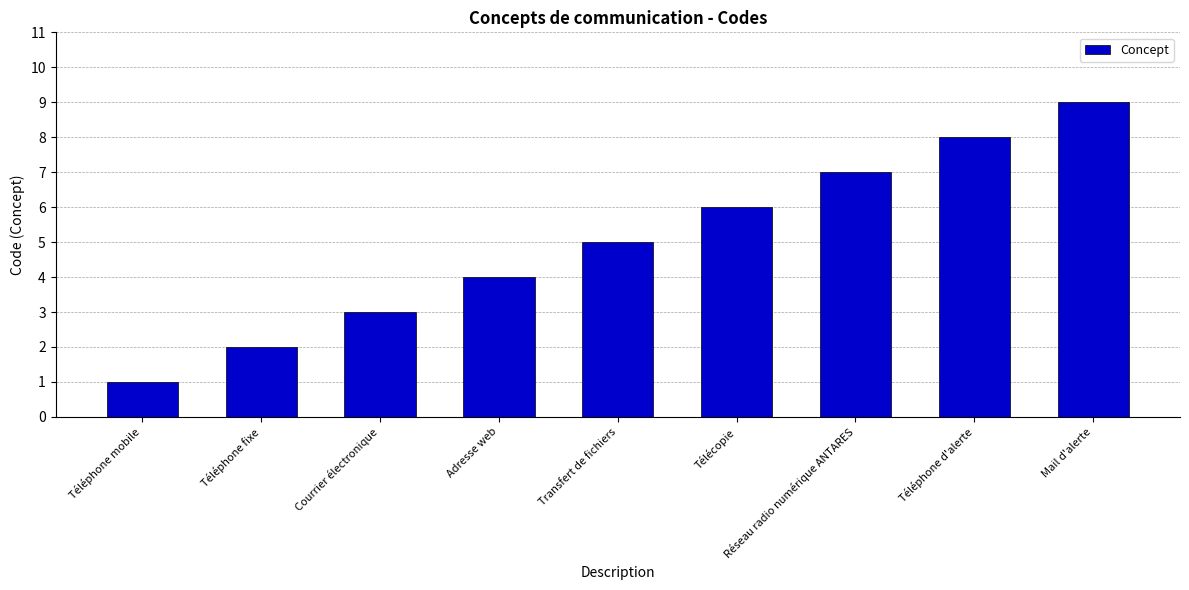

Rank the categories by value from lowest to highest.

Téléphone mobile, Téléphone fixe, Courrier électronique, Adresse web, Transfert de fichiers, Télécopie, Réseau radio numérique ANTARES, Téléphone d'alerte, Mail d'alerte